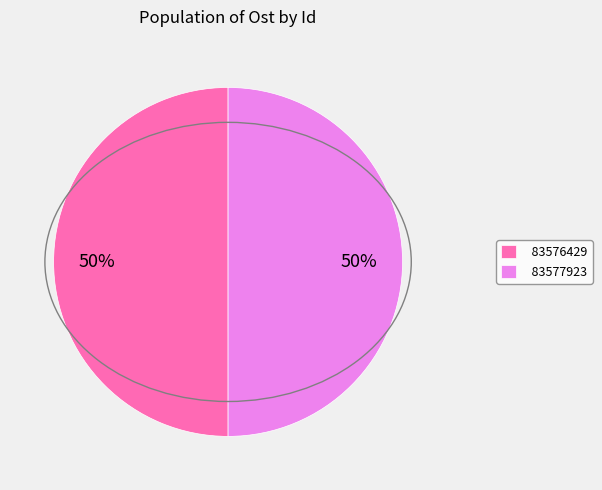

The 83577923 slice represents 40% of the pie. True or false?

False